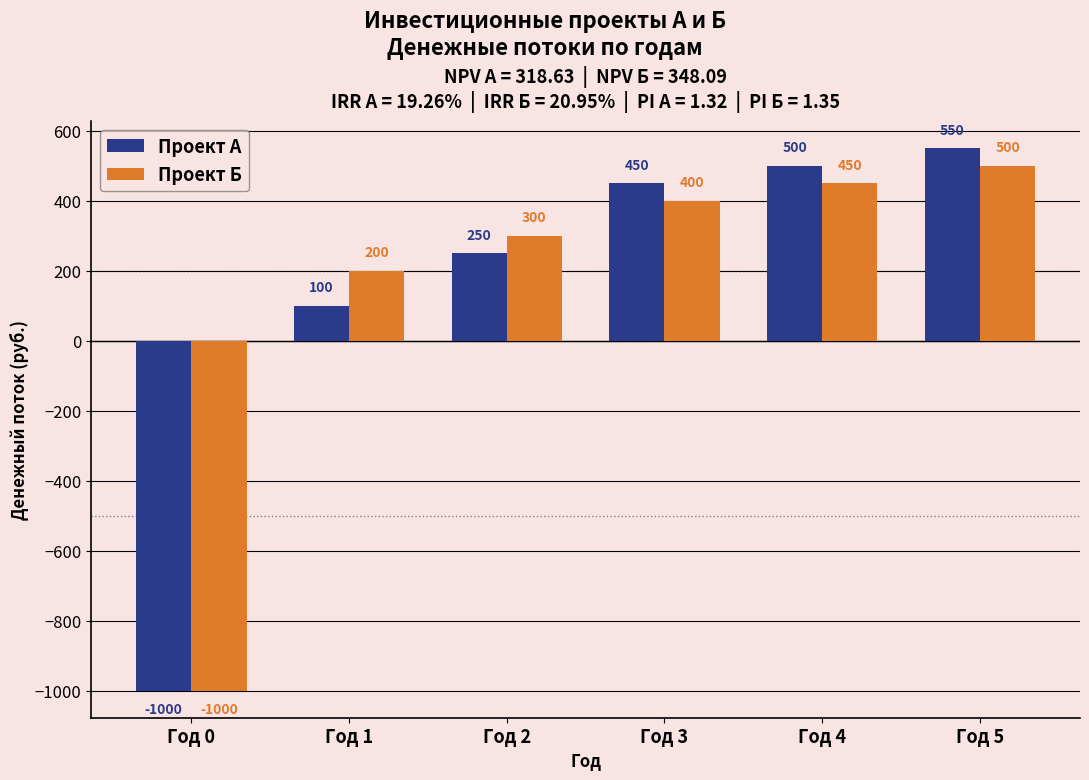

At which label is Проект А closest to -225?

Год 1